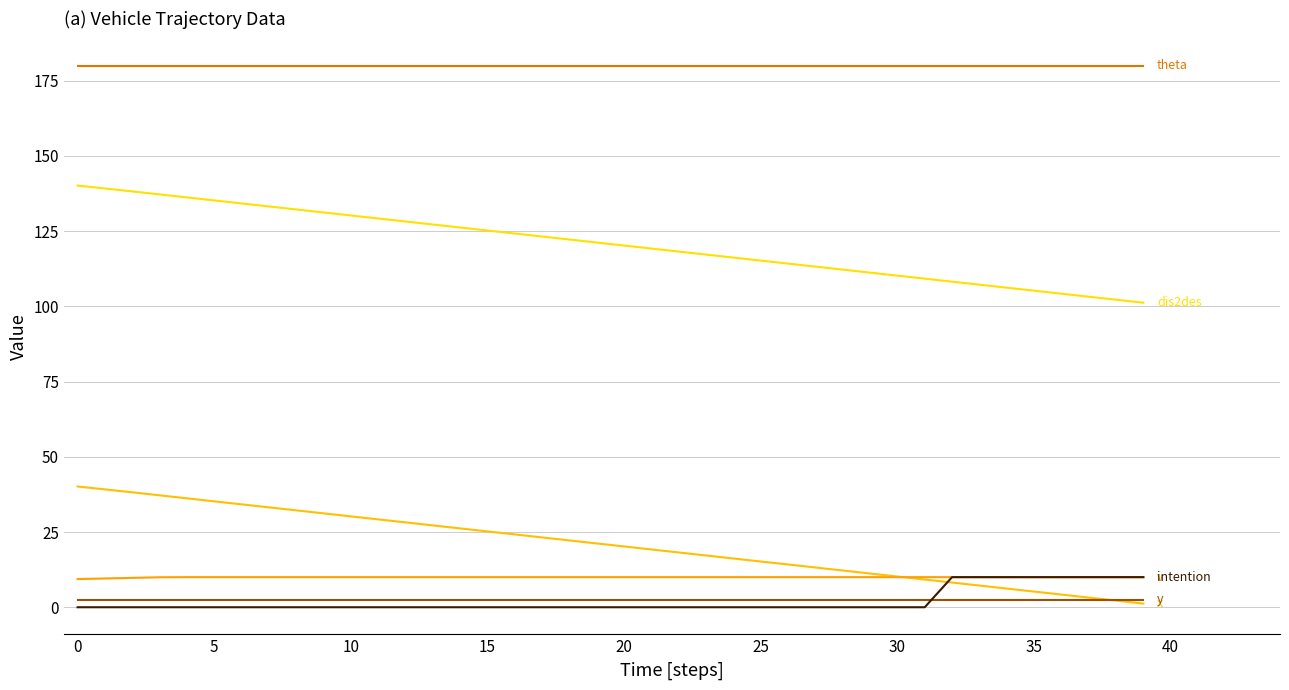

Is this an area chart (filled region under the line)?

No